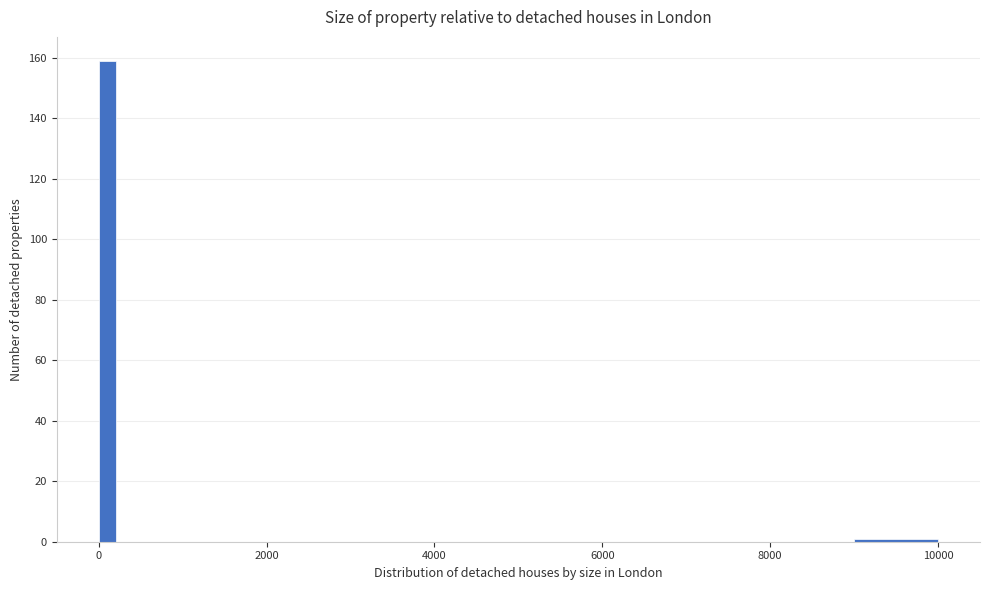

Read against the x-axis, roughly where is the centre of the tallest bar?

200